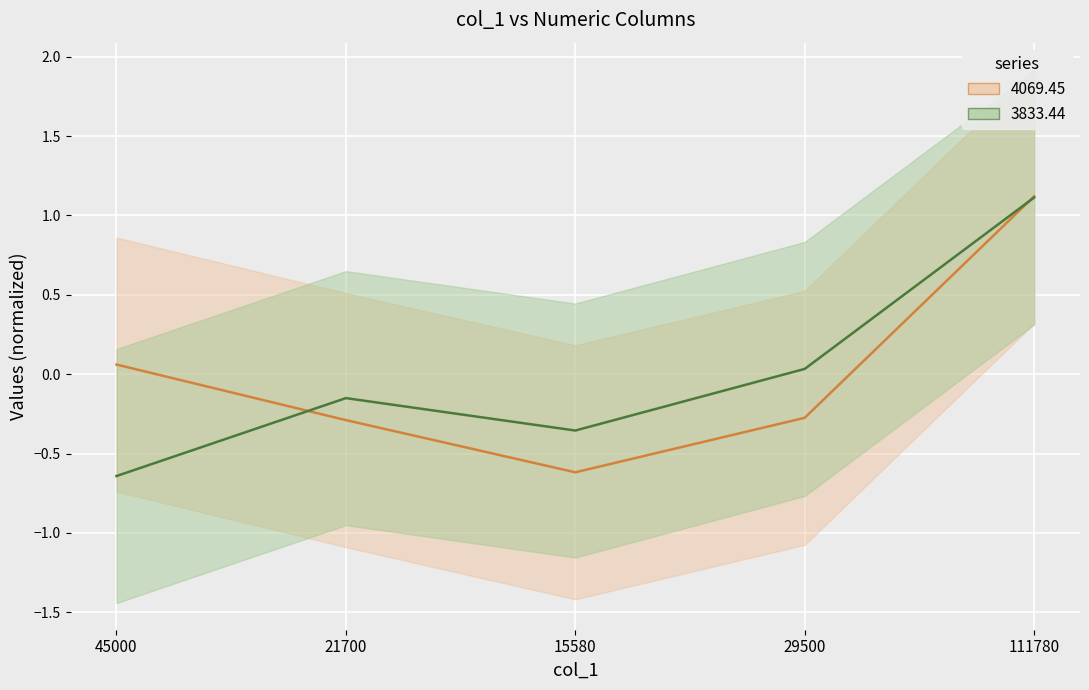

Read the 3833.44 value at 21700.

-0.2